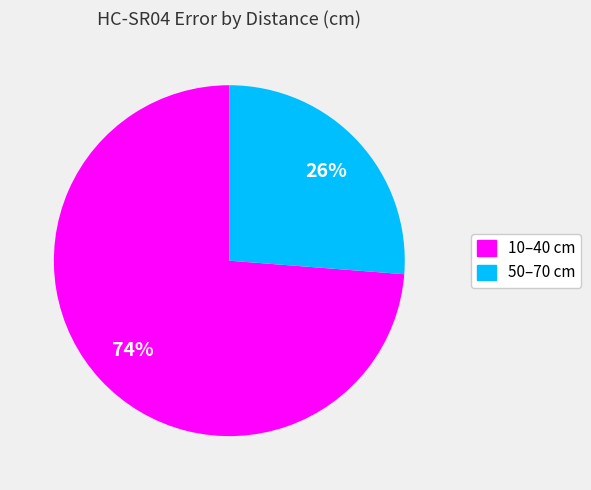

How many slices are in this pie chart?

2